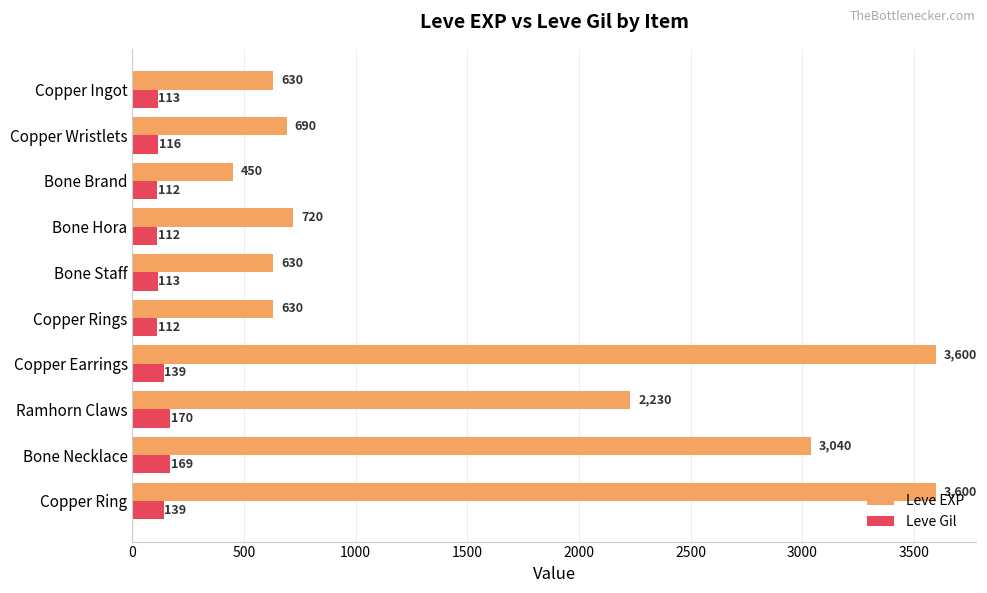

At which label does Leve EXP reach its minimum?

Bone Brand